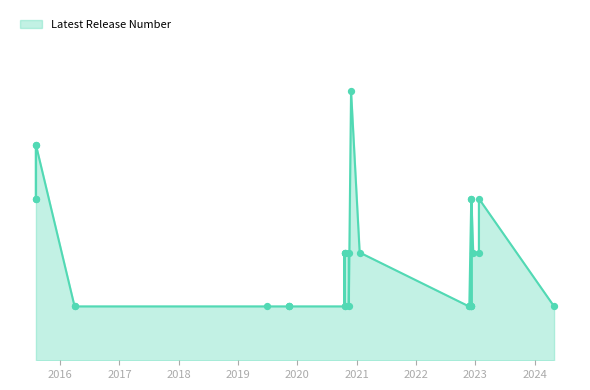

What is the ratio of the value at 5 to the value at 21?

1.0